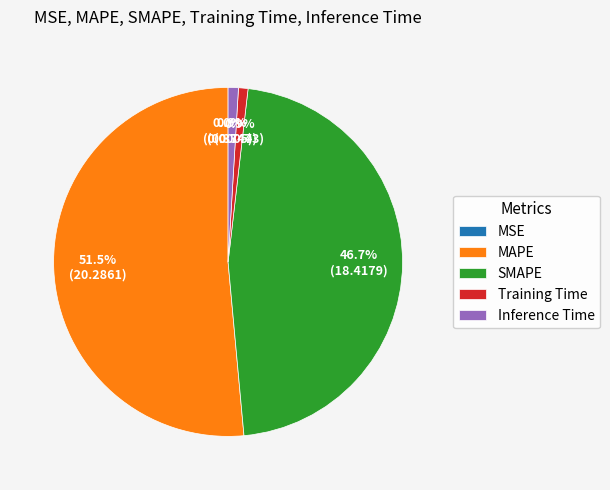

Does MAPE account for over 50% of the chart?

Yes